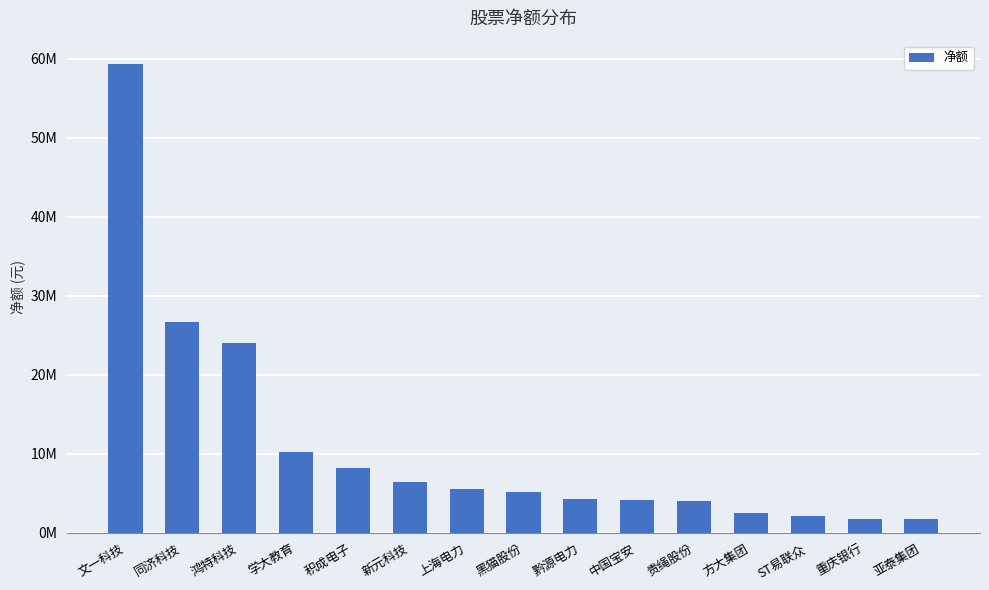

What is the approximate value at 学大教育, to the nearest 100?

10182000